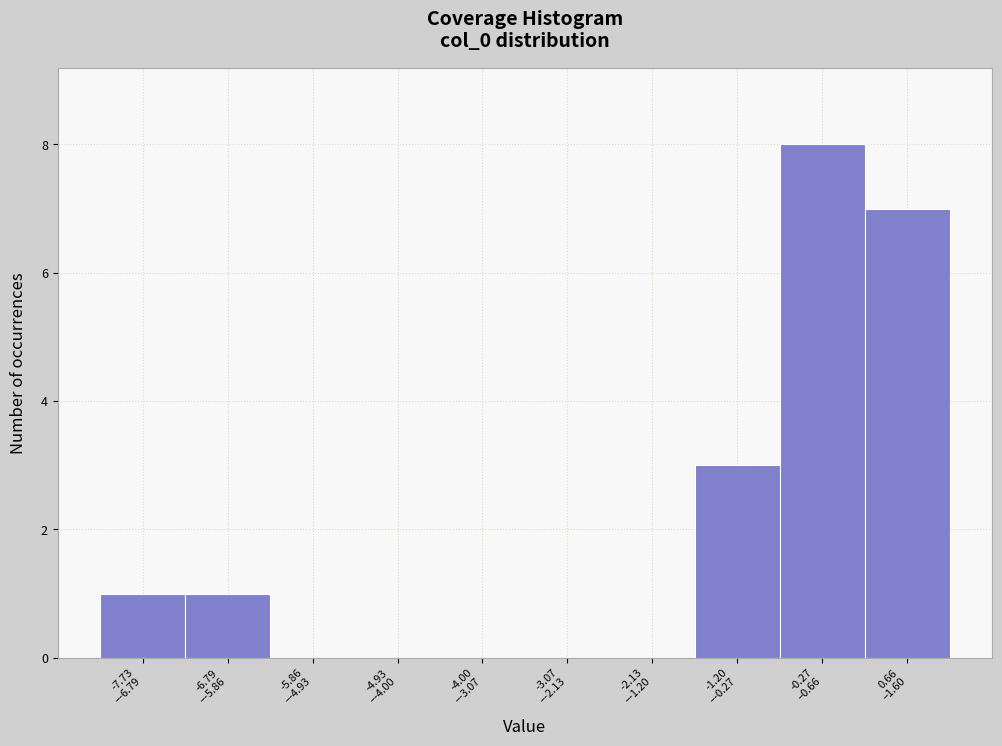

What is the maximum value shown in the chart?

8